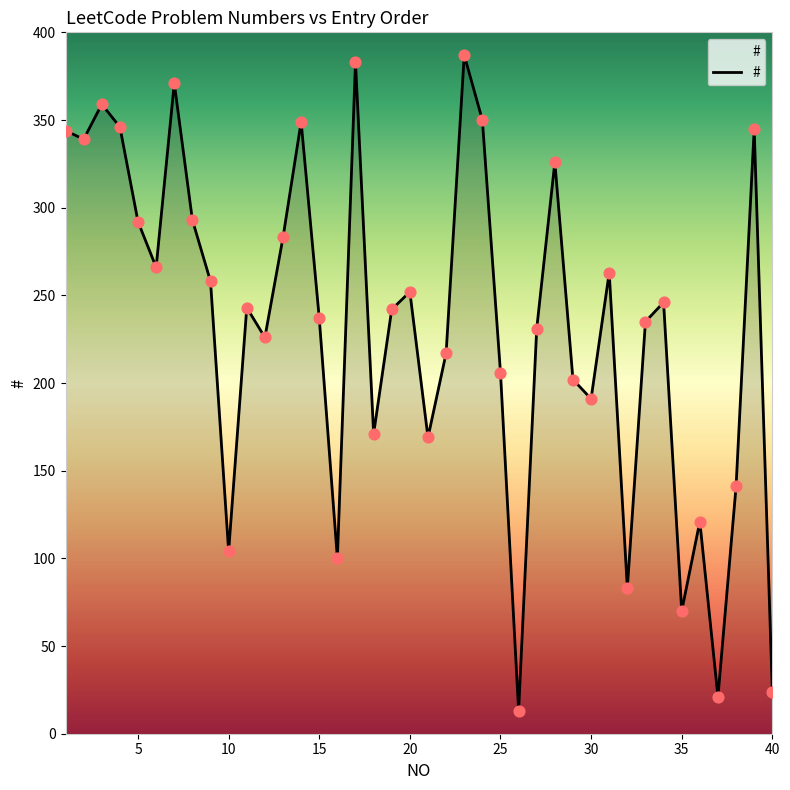

What is the smallest value displayed?

13